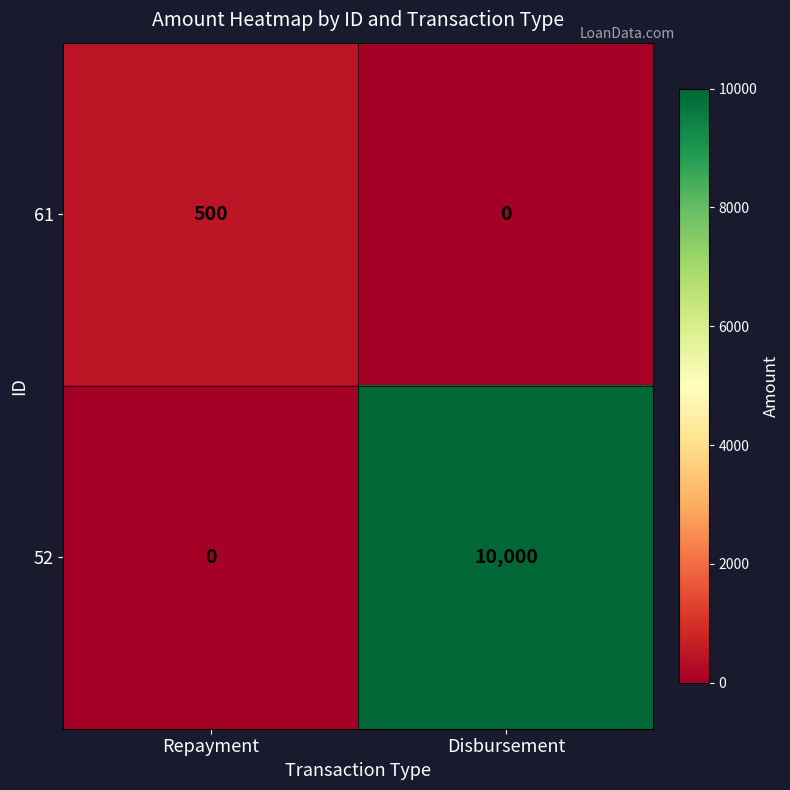

What is the difference between the maximum and minimum values in the 61 series?

500